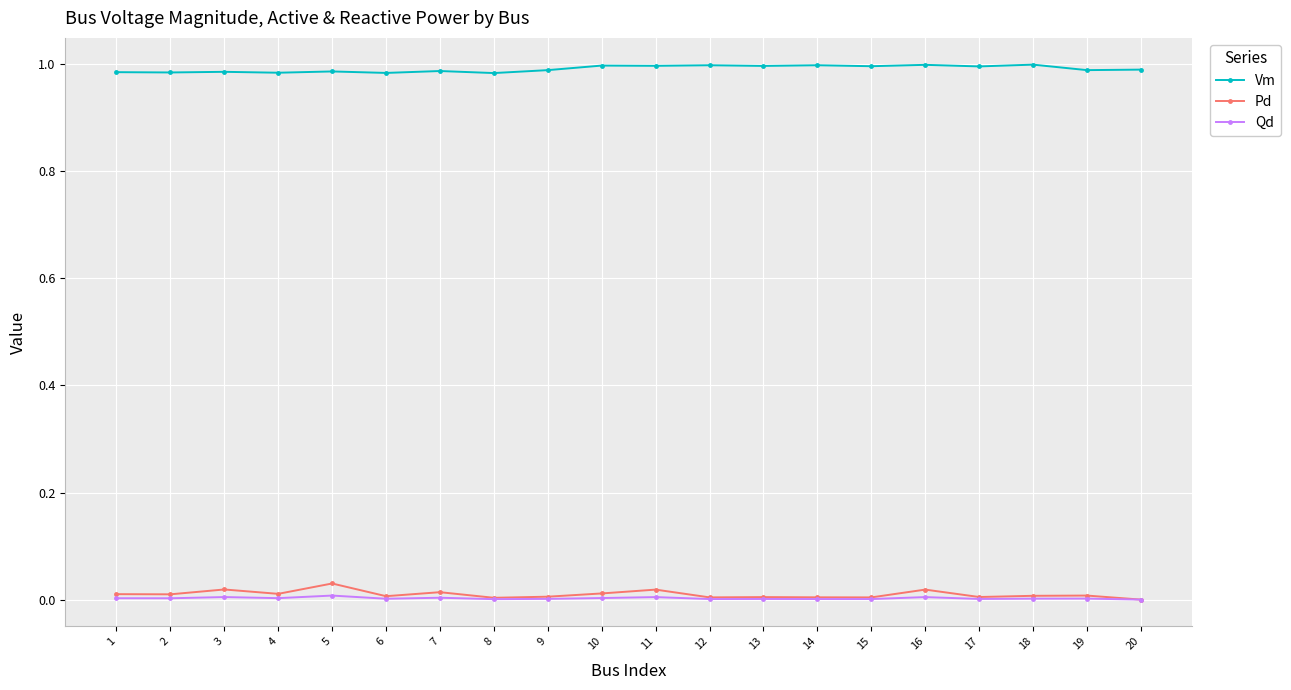

The value of Vm at 7 is 1.0. True or false?

True